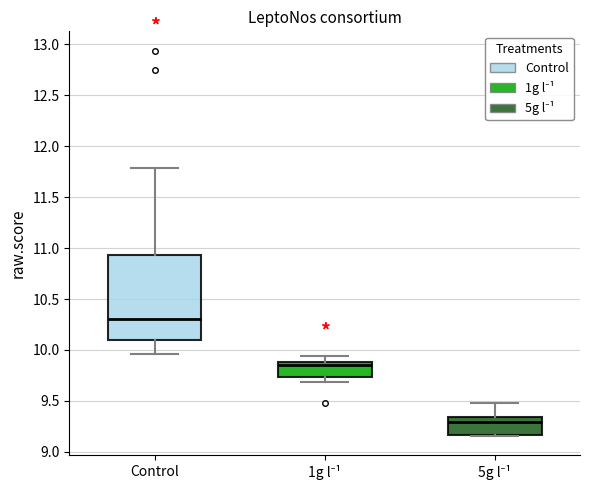

Reading left to right, read every box against the y-axis: the position of its median line, the range the box covers, and the ends of its whiskers. The values are not printed on the chart, so give them approximately, as read against the axis.

Control: median 10.30, box 10.10 to 10.95, whiskers 9.95 to 11.80
1g l⁻¹: median 9.85, box 9.75 to 9.90, whiskers 9.70 to 9.95
5g l⁻¹: median 9.30, box 9.15 to 9.35, whiskers 9.15 to 9.50